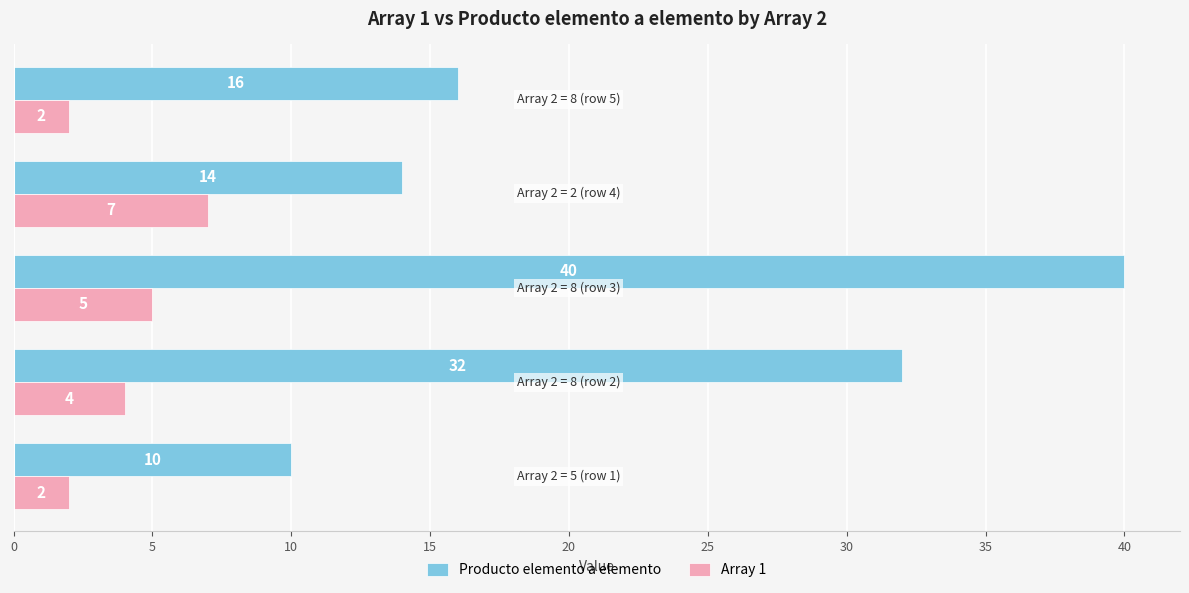

What are all the series names shown in the legend?

Producto elemento a elemento, Array 1